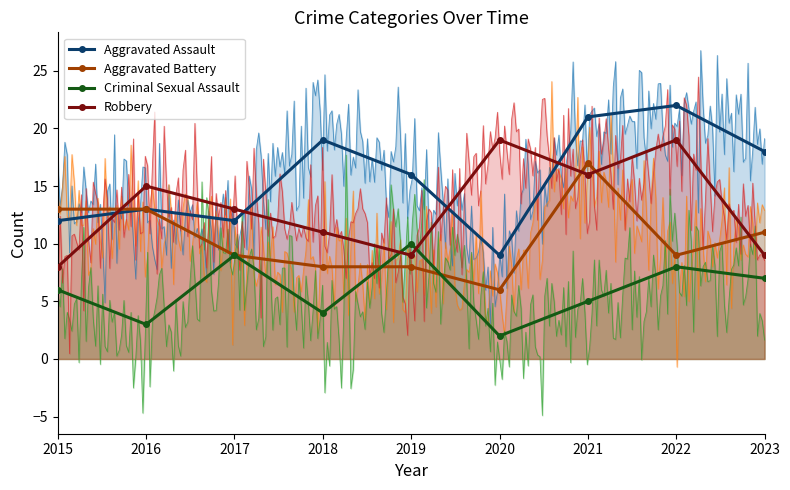

What is the average value of the Aggravated Battery series?

10